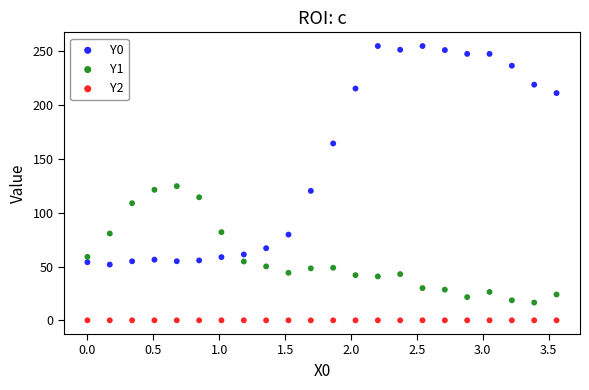

Which series reaches the maximum Y coordinate?

Y0